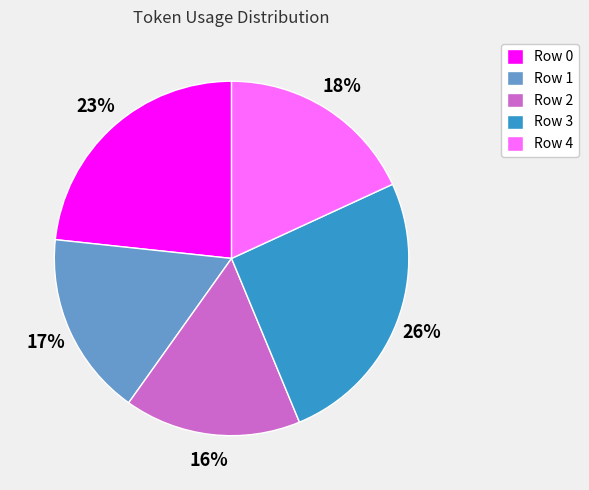

Which slice is the largest?

Row 3